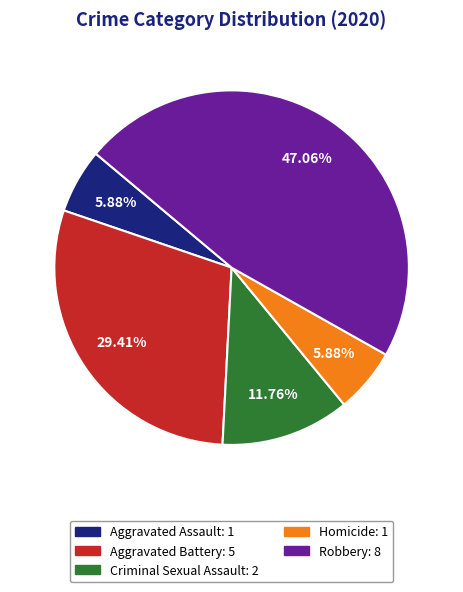

Count the number of slices in the pie.

5